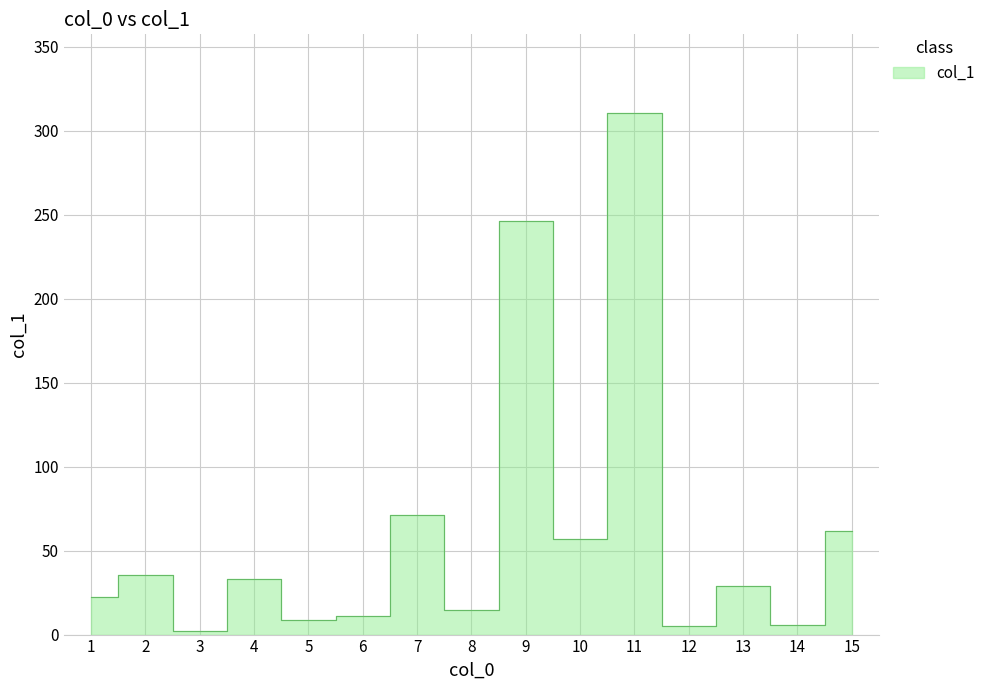

Reading left to right, list all the values displayed in this chart.

22.4	35.3	2.3	32.8	8.6	11.1	71.2	14.5	246.2	56.9	310.8	5.3	28.9	5.5	61.6